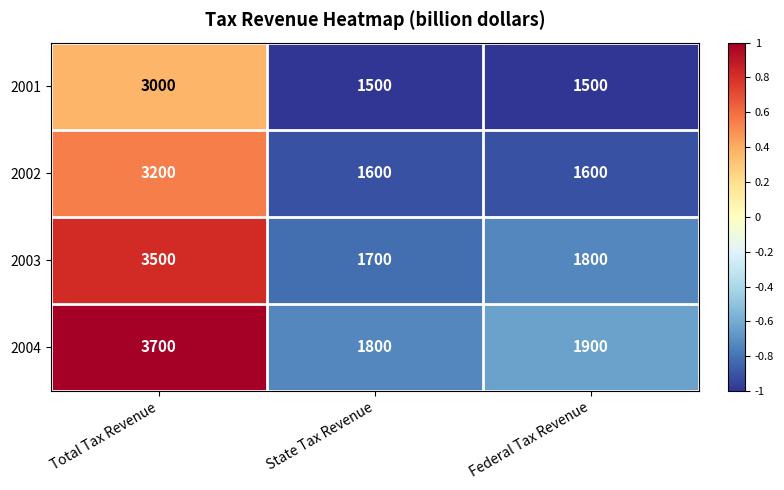

Count the number of data series in this chart.

4